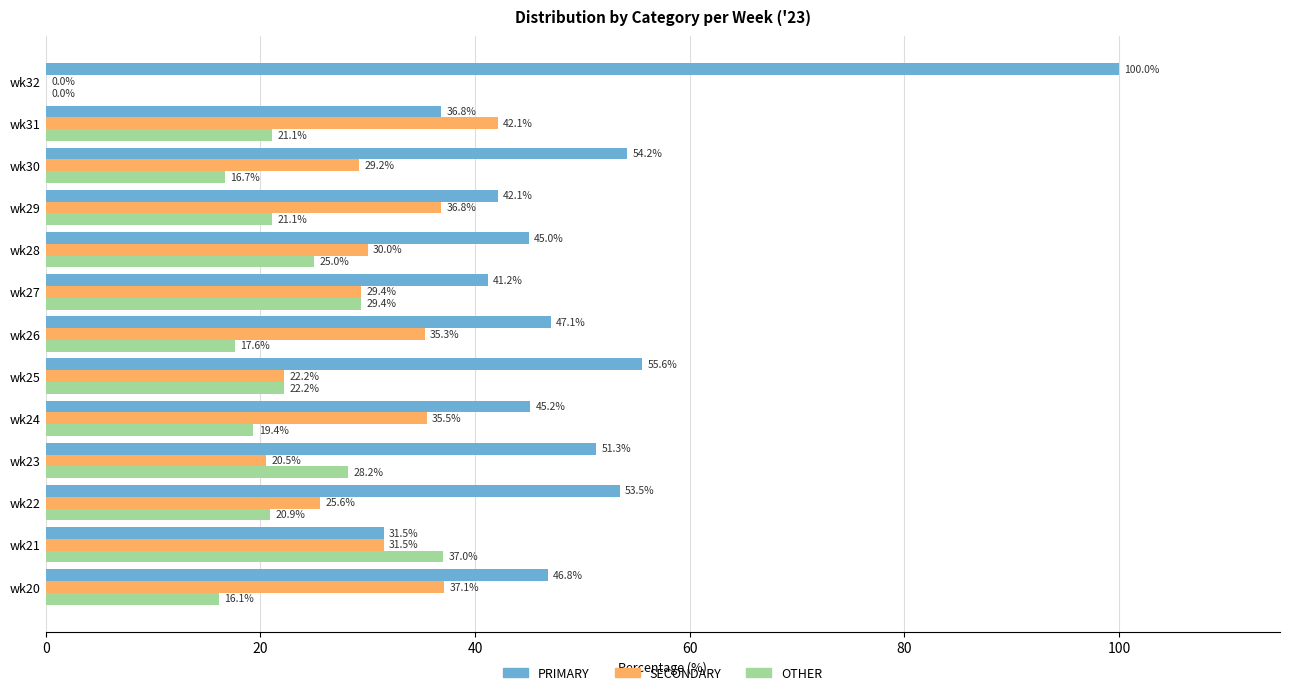

Which category has the highest value across all series?

wk32